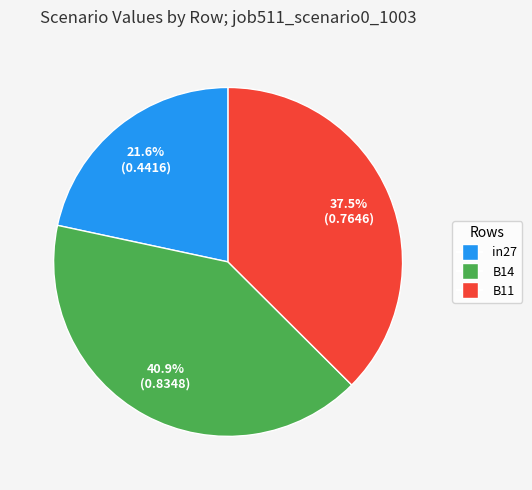

What percentage is NOT represented by B14?

59.1%